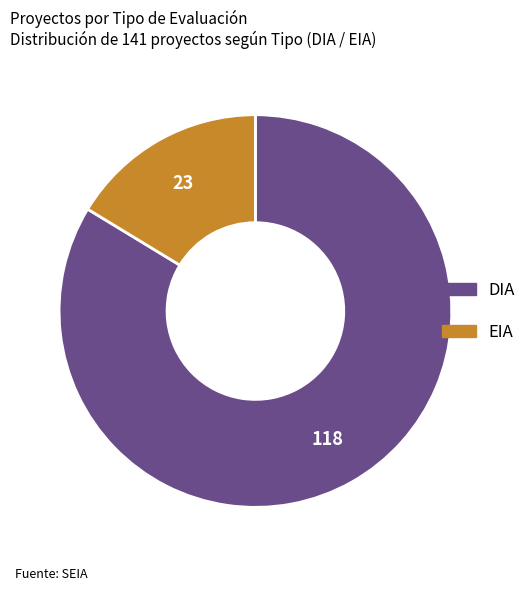

Combined, do EIA and DIA account for over 50%?

Yes